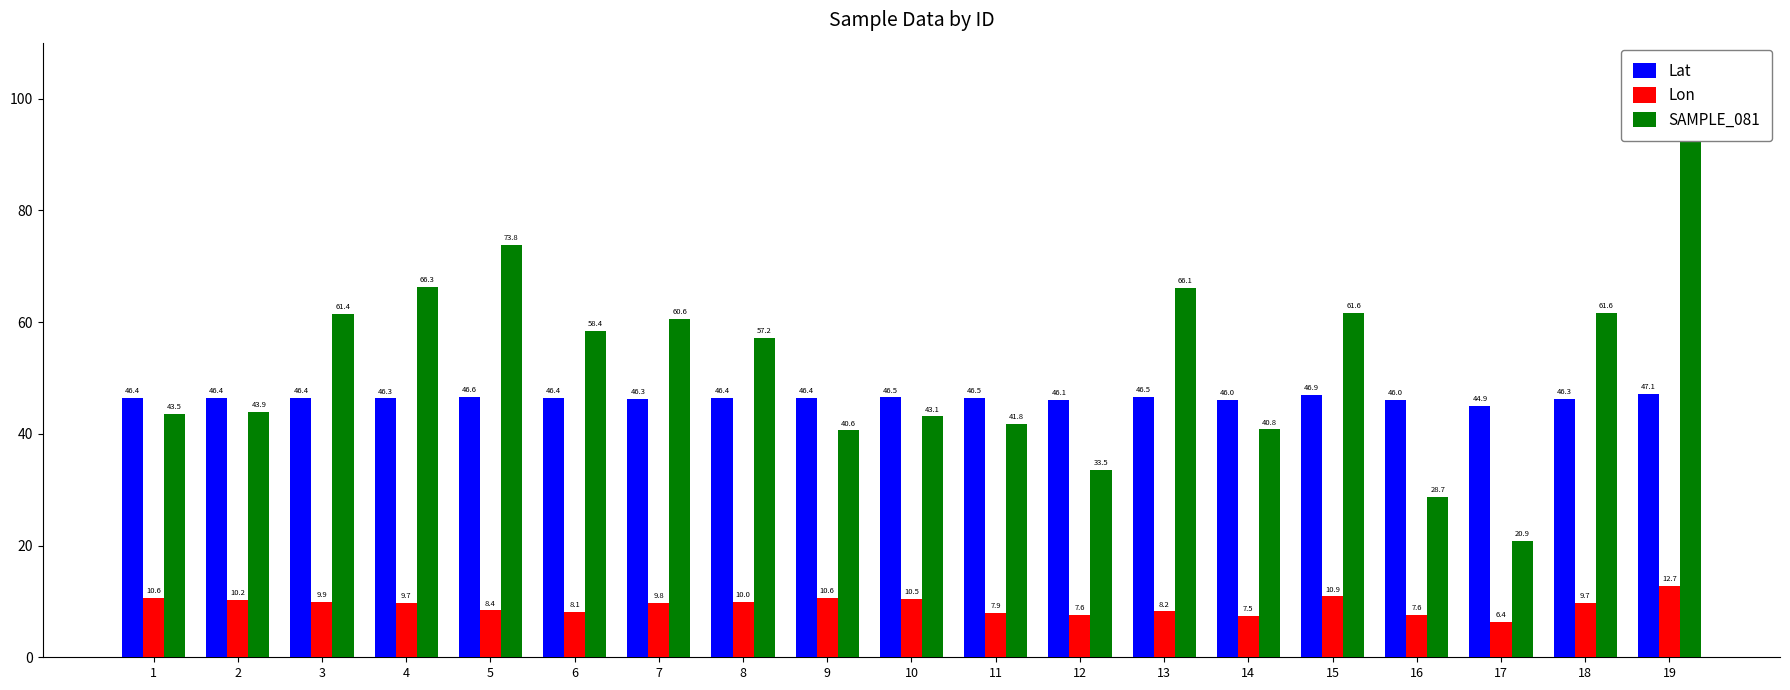

Which series changed the most between 1 and 12?

SAMPLE_081